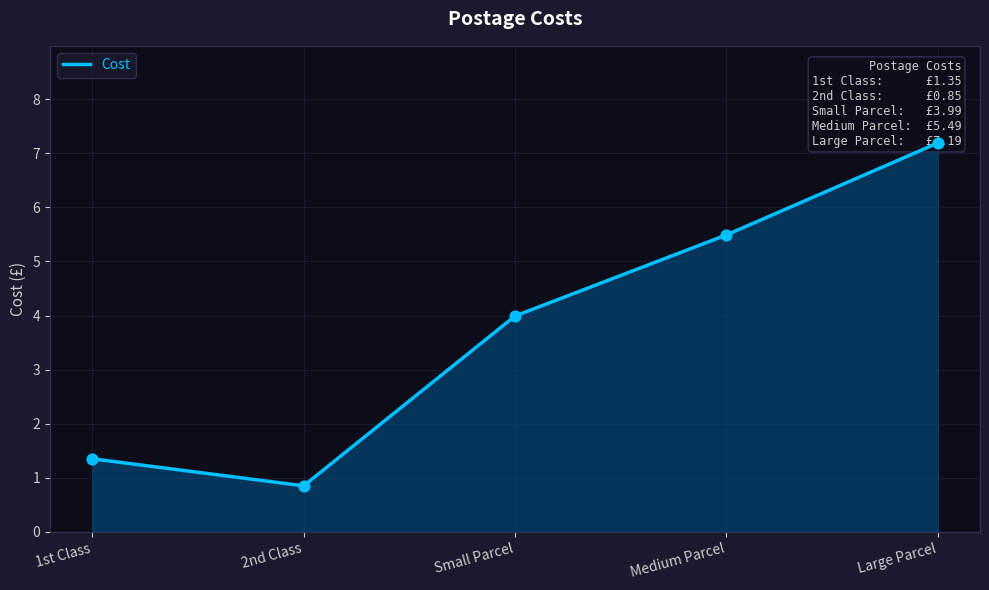

Approximately how many times larger is the value at Large Parcel compared to Small Parcel?

1.8